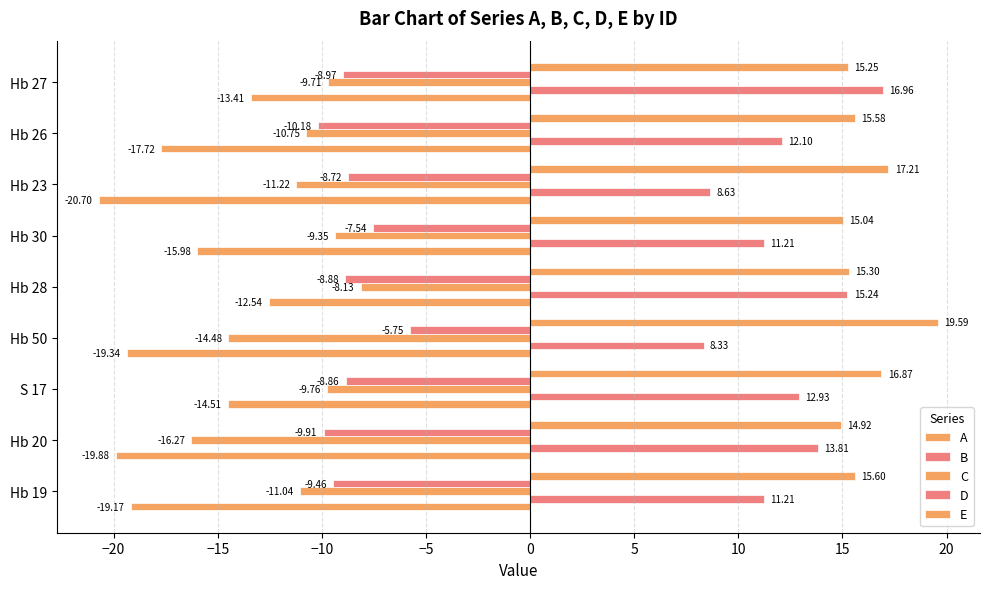

What is the difference between the maximum and second lowest values in the A series?

7.3